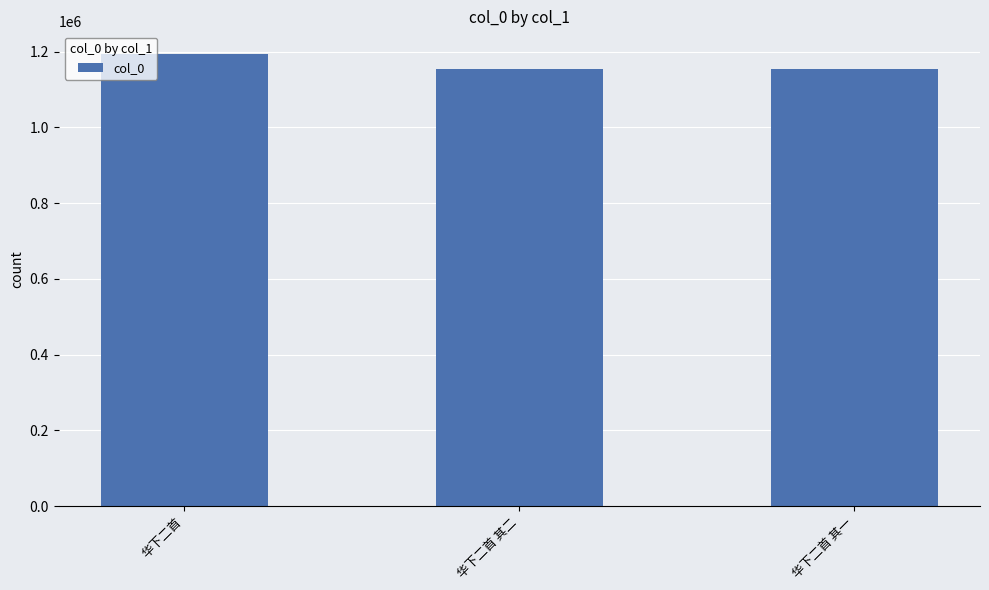

Where is the data nearest to the value 1174115?

华下二首 其二